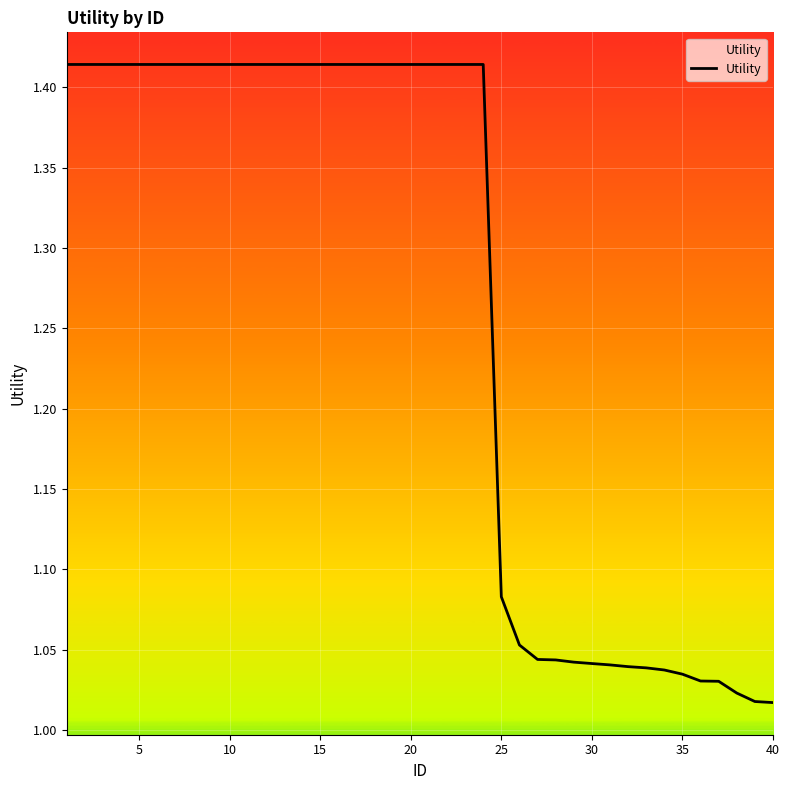

What is the difference between the maximum and minimum values?

0.4